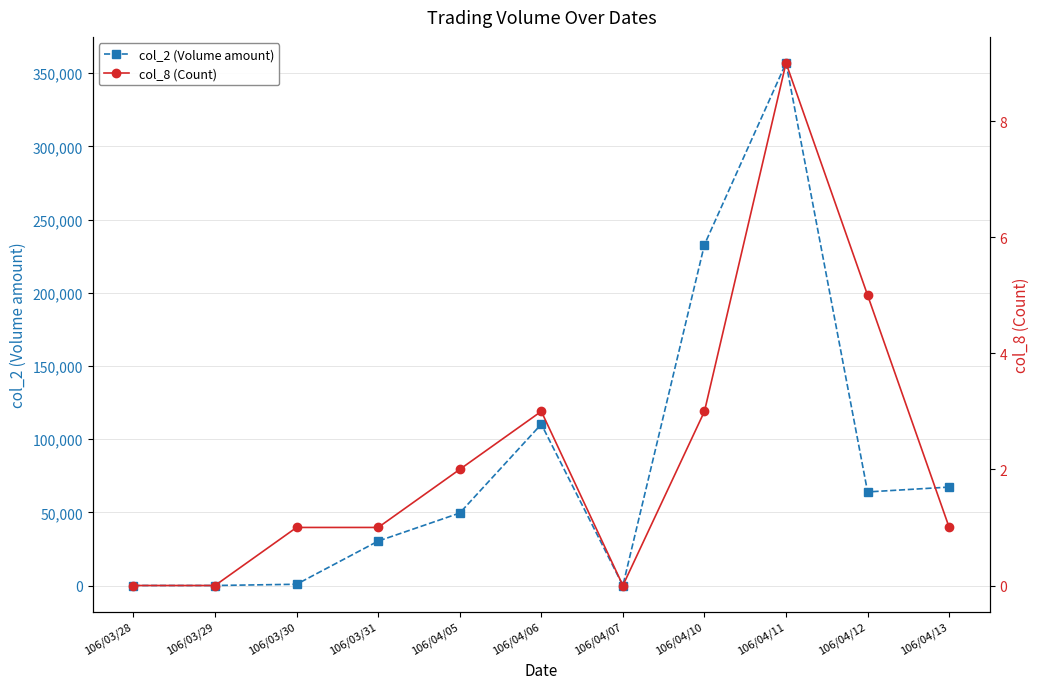

True or false: col_2 (Volume amount) and col_8 (Count) intersect in this chart.

False